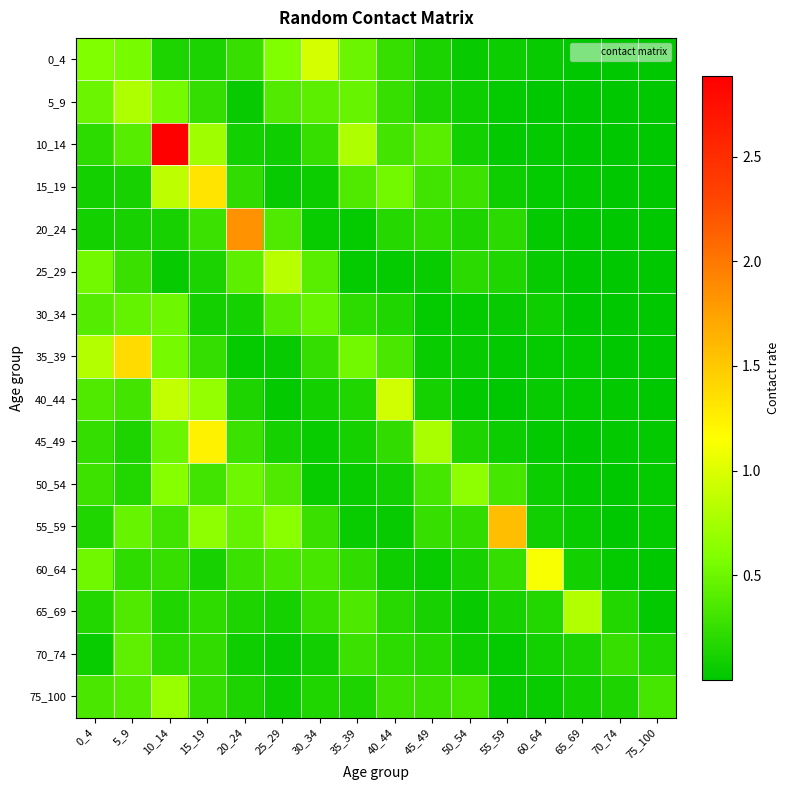

At which category is the sum across all series the highest?

10_14